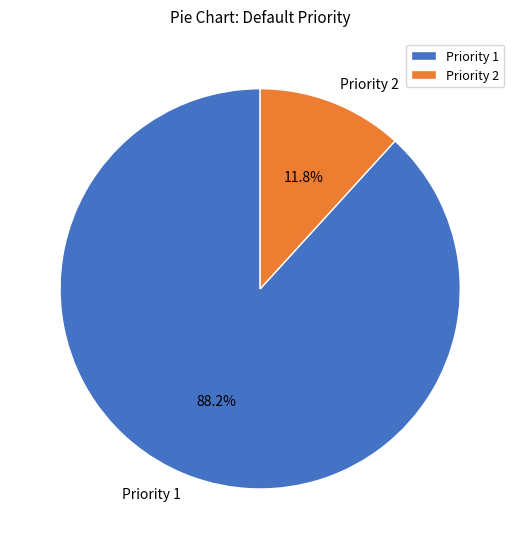

Which category accounts for the majority?

Priority 1